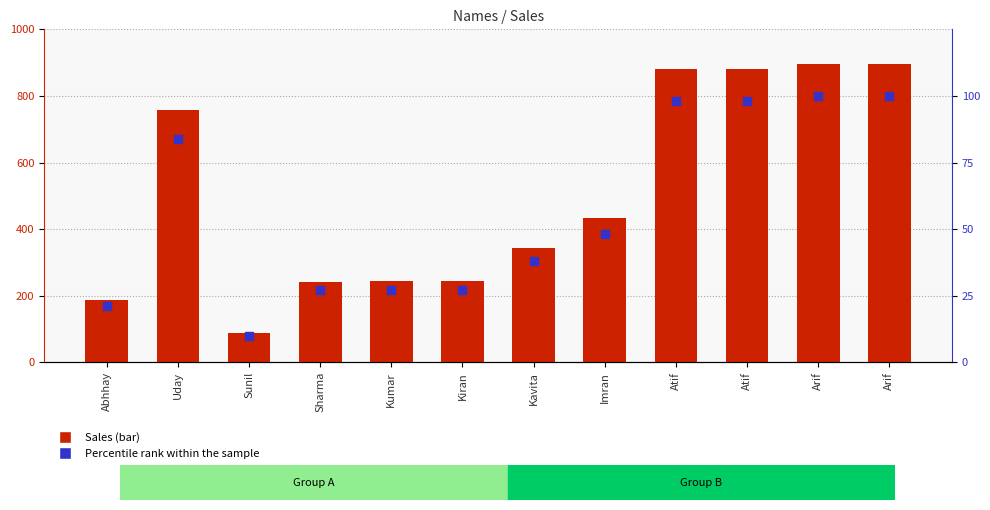

Which series has the largest total across all categories?

Sales